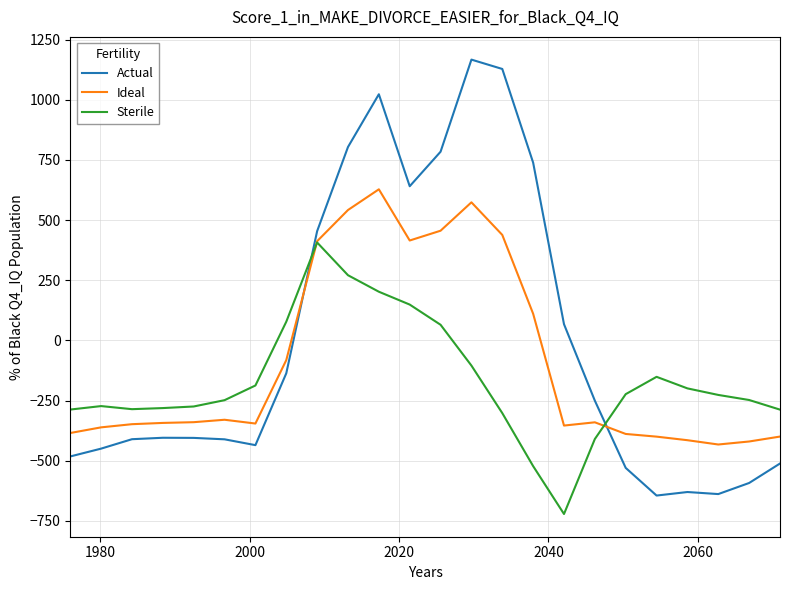

What is the maximum value shown in the chart?

1167.2